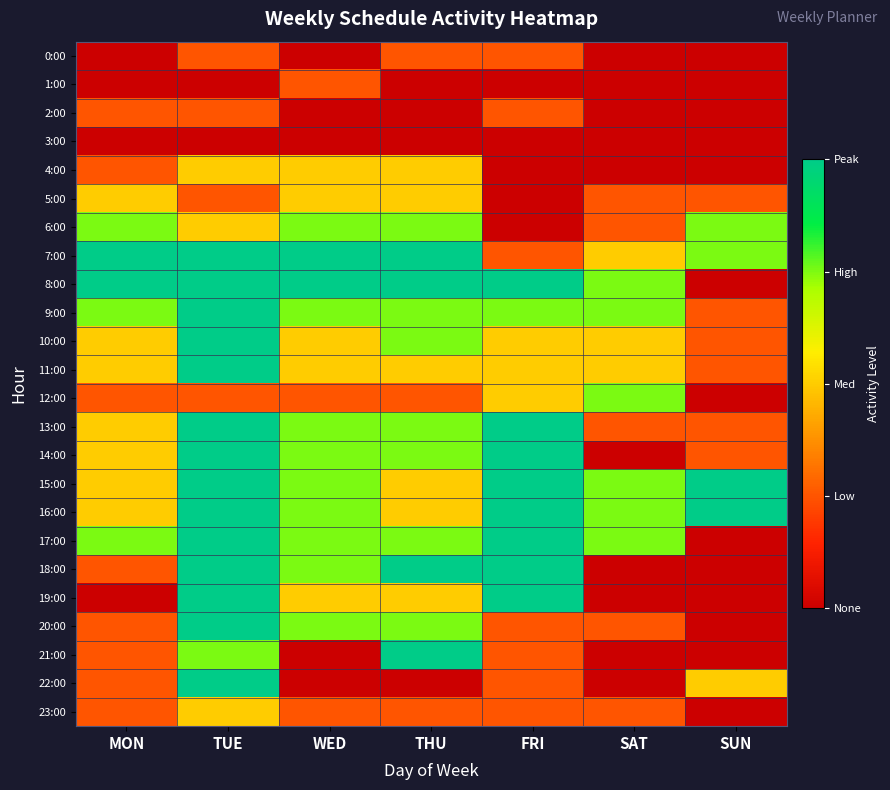

Which series has the largest range (max minus min)?

8:00